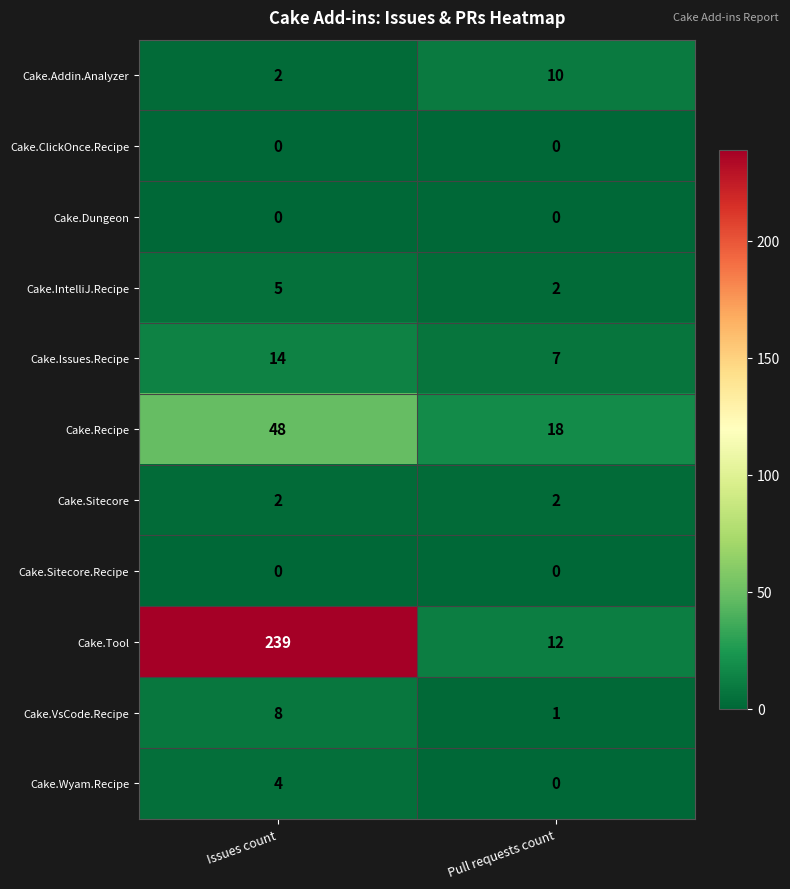

Reading right to left, what are all the values shown in this chart?

Cake.Addin.Analyzer: Pull requests count=10	Issues count=2
Cake.ClickOnce.Recipe: Pull requests count=0	Issues count=0
Cake.Dungeon: Pull requests count=0	Issues count=0
Cake.IntelliJ.Recipe: Pull requests count=2	Issues count=5
Cake.Issues.Recipe: Pull requests count=7	Issues count=14
Cake.Recipe: Pull requests count=18	Issues count=48
Cake.Sitecore: Pull requests count=2	Issues count=2
Cake.Sitecore.Recipe: Pull requests count=0	Issues count=0
Cake.Tool: Pull requests count=12	Issues count=239
Cake.VsCode.Recipe: Pull requests count=1	Issues count=8
Cake.Wyam.Recipe: Pull requests count=0	Issues count=4